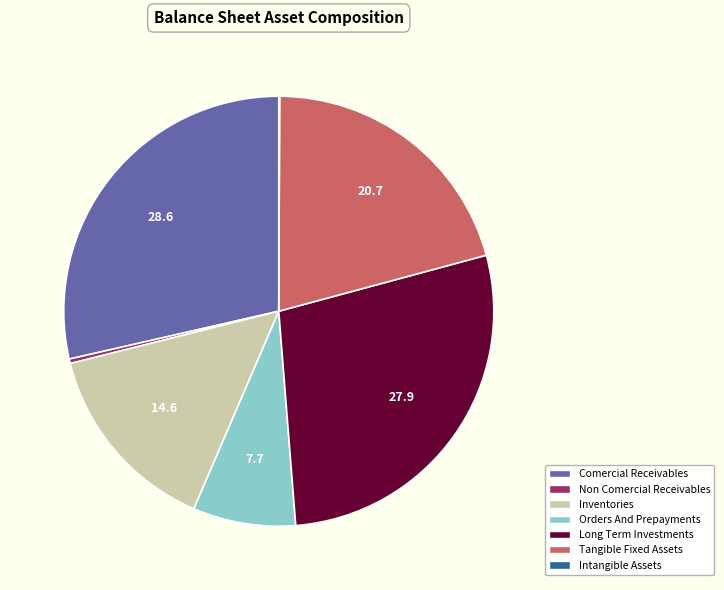

Does any single category account for the majority?

No